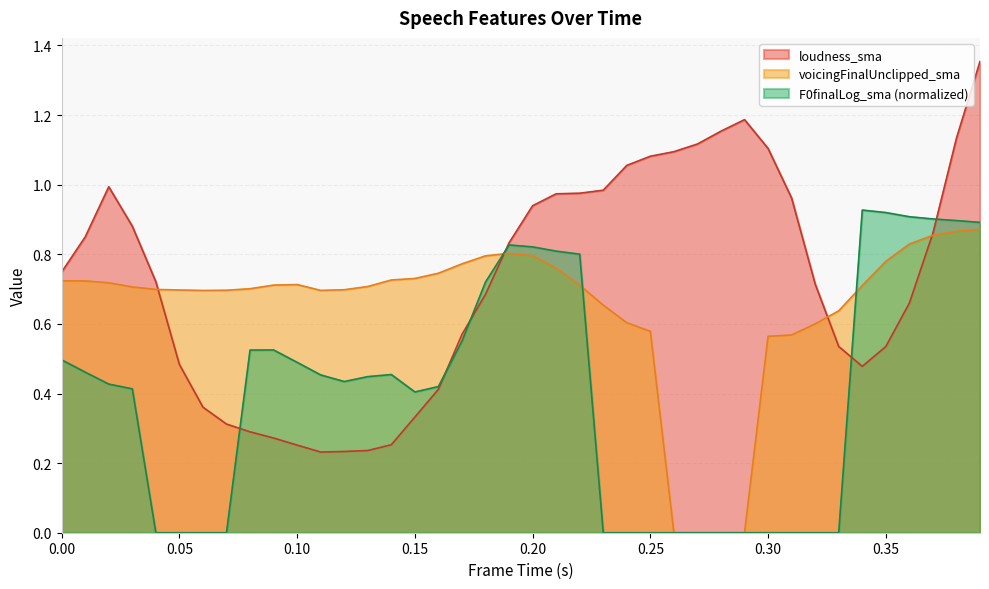

Which series has the largest total across all categories?

loudness_sma